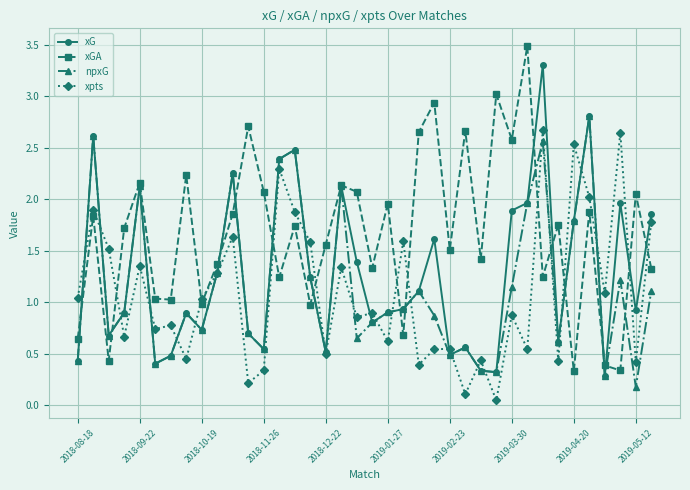

How many lines are shown in the chart?

4